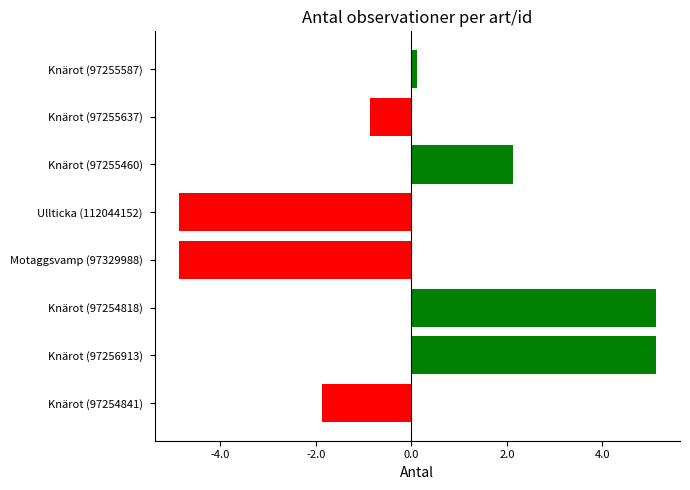

What is the minimum value shown in the chart?

-4.9